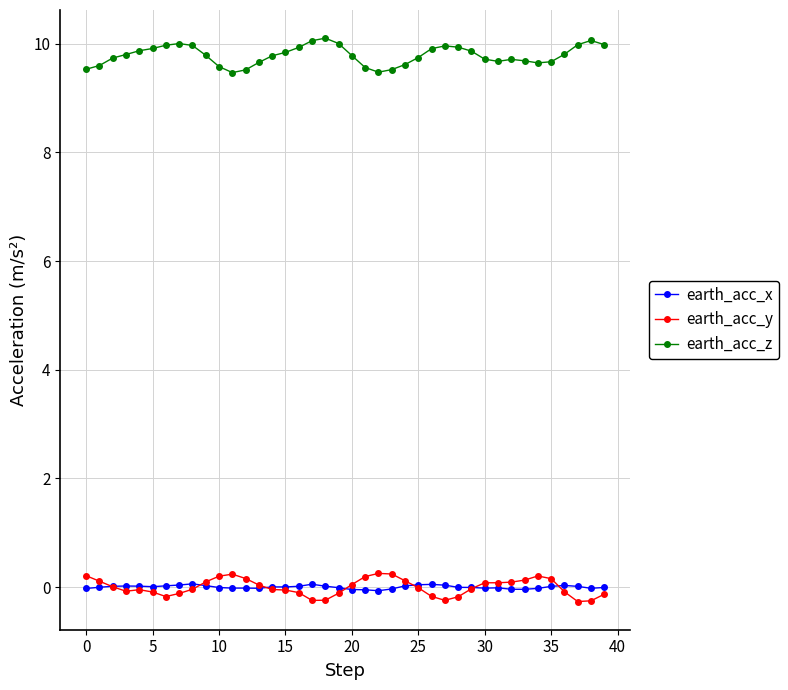

True or false: earth_acc_z and earth_acc_y cross at least once.

False